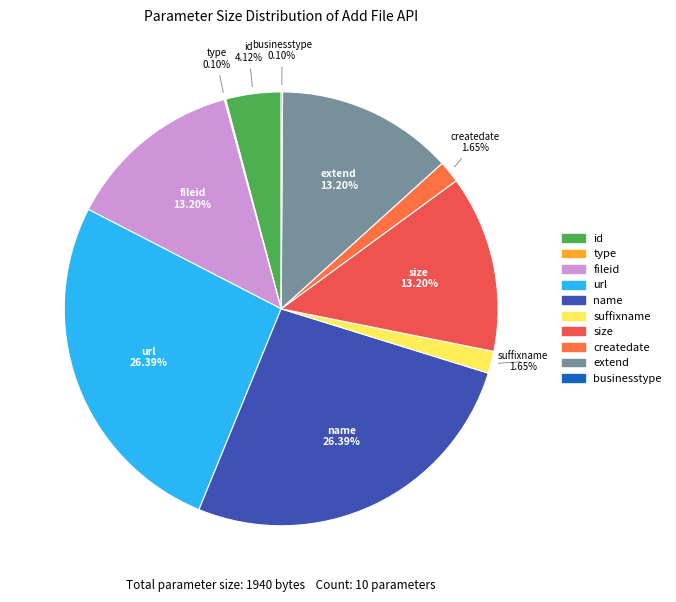

The extend slice represents 13% of the pie. True or false?

True